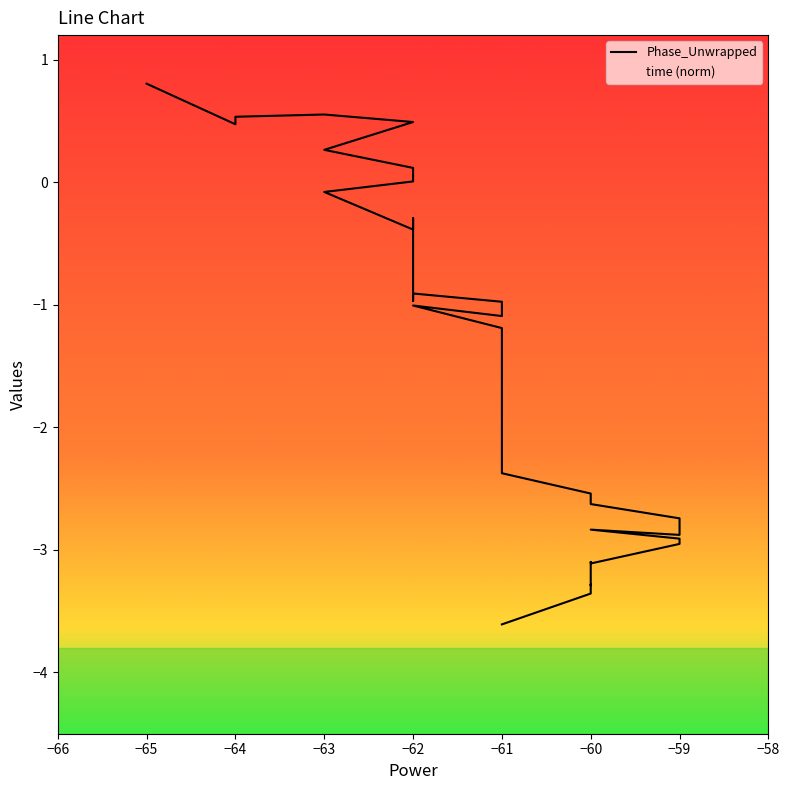

How many values in the Phase_Unwrapped series are below -1?

24